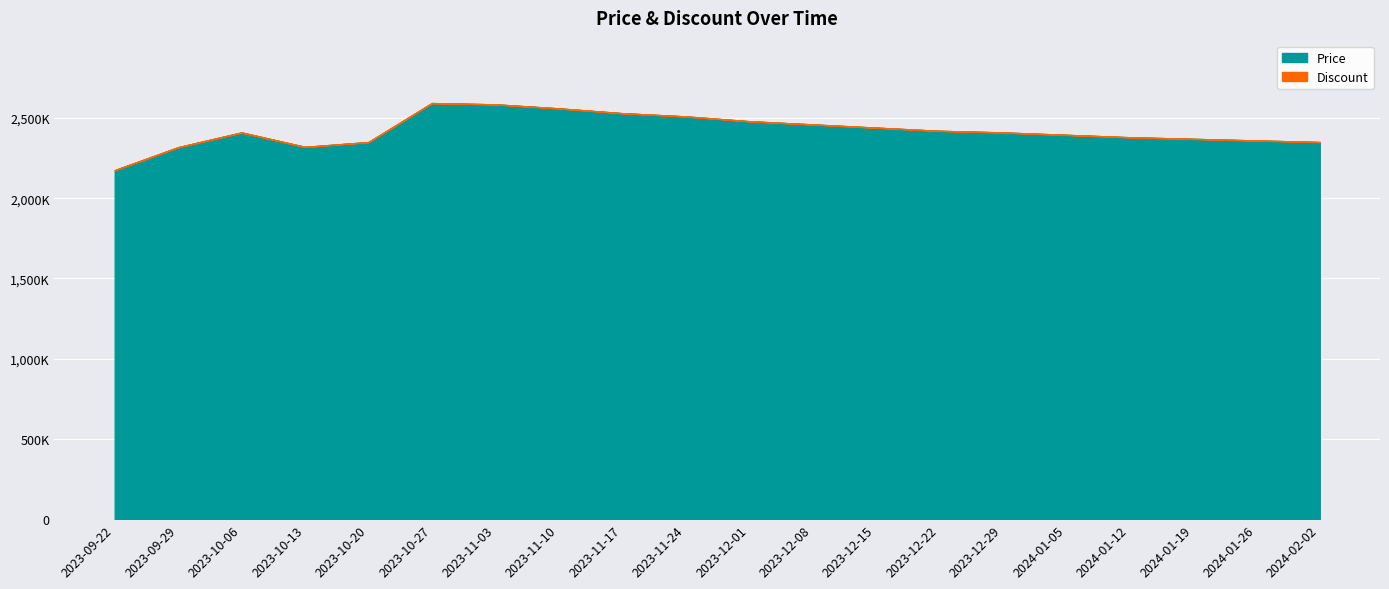

What is the value of the Price point at the 11th from the left?

2480000